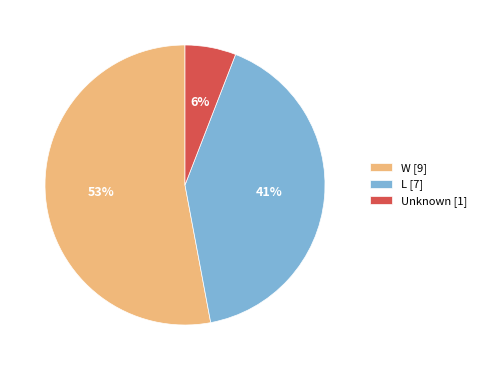

Do Unknown [1] and W [9] together represent more than half of the pie?

Yes